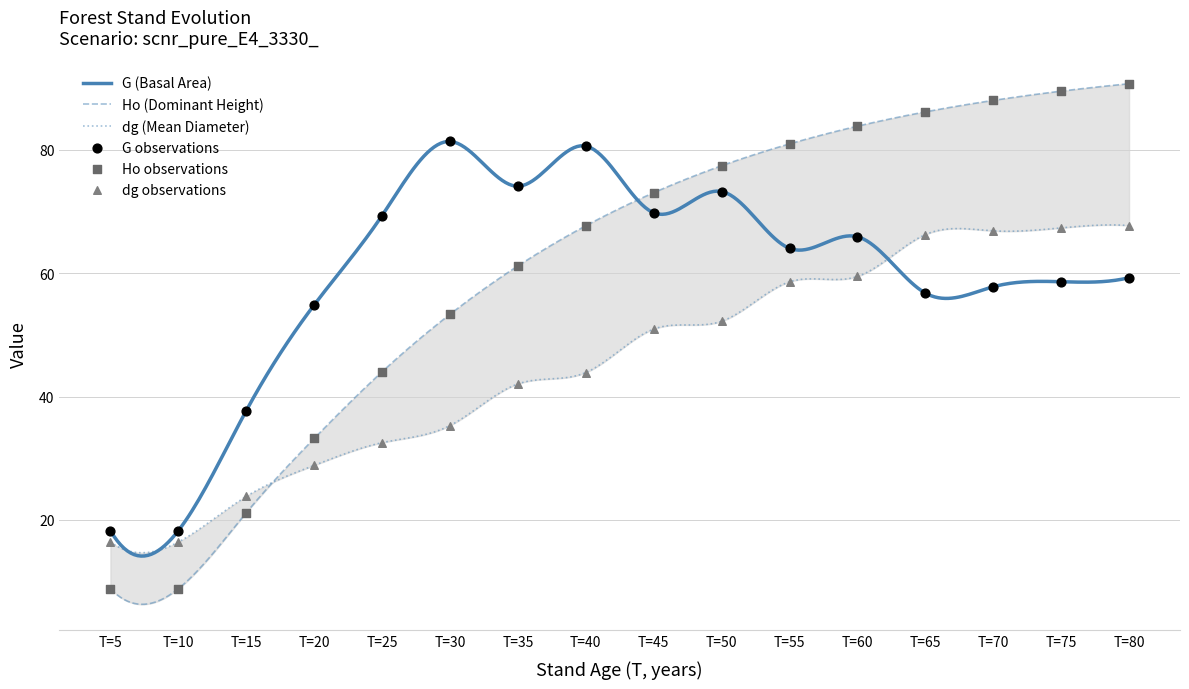

What are all the series names shown in the legend?

G, Ho, dg